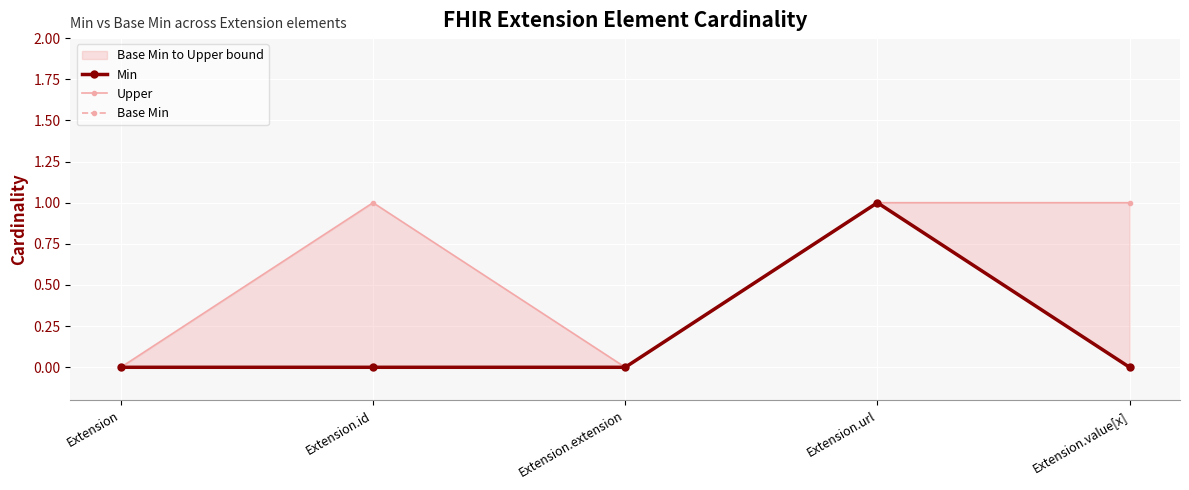

The Min series shows 0 at Extension.id. True or false?

True